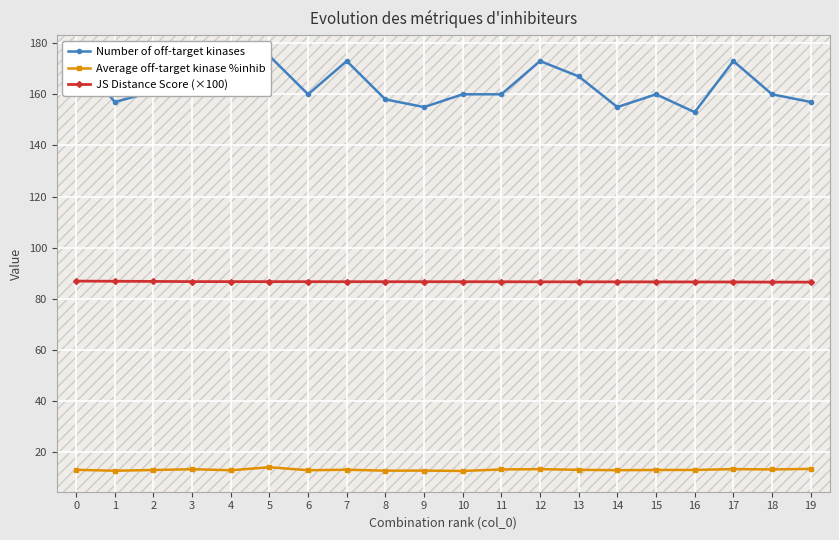

Rank the series by their average value, from lowest to highest.

Average off-target kinase %inhib, JS Distance Score (×100), Number of off-target kinases